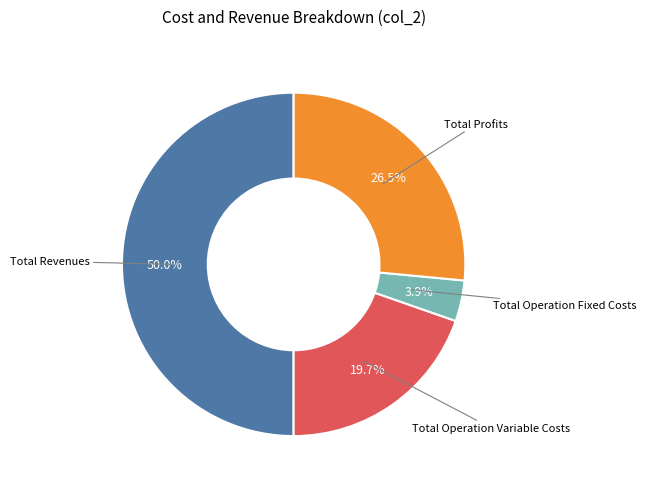

Approximately how many times larger is the value at Total Operation Fixed Costs compared to Total Profits?

0.1